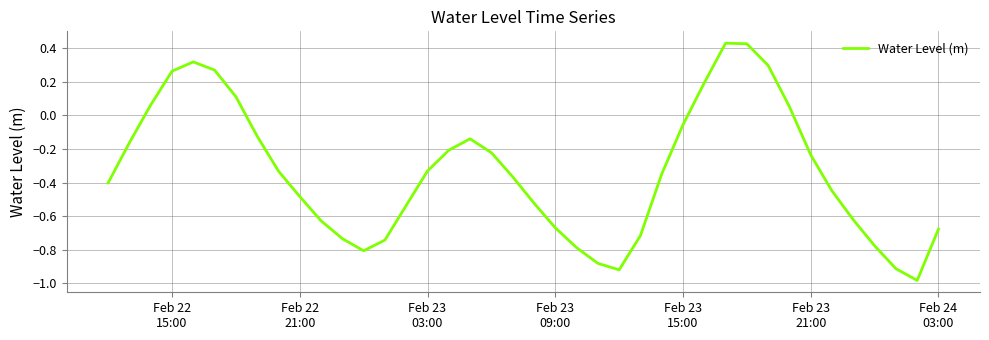

What is the difference between the maximum and minimum values?

1.4